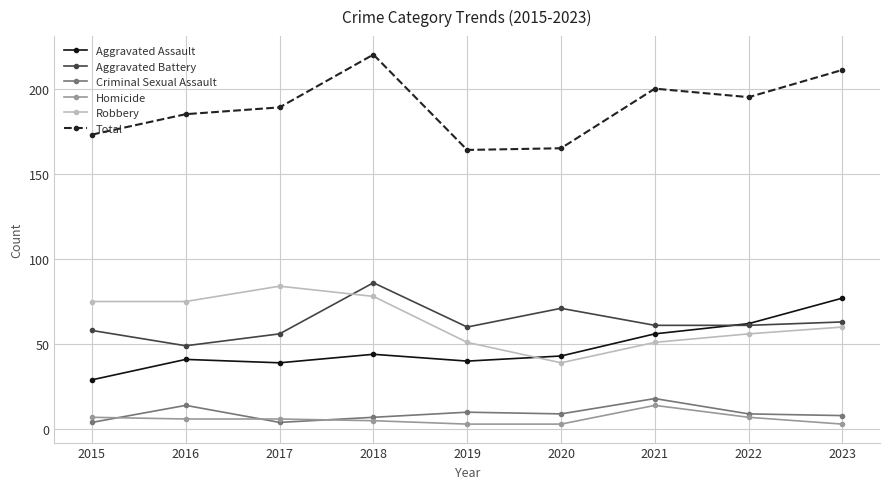

Between 2017 and 2019, which series saw the biggest shift?

Robbery